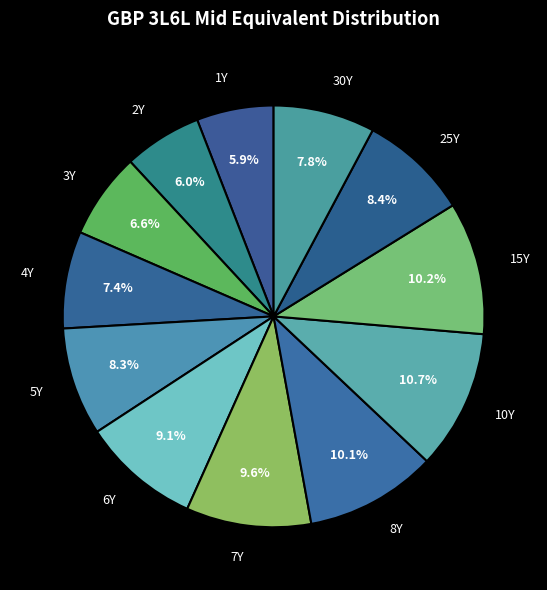

Between 8Y and 6Y, which is larger?

8Y